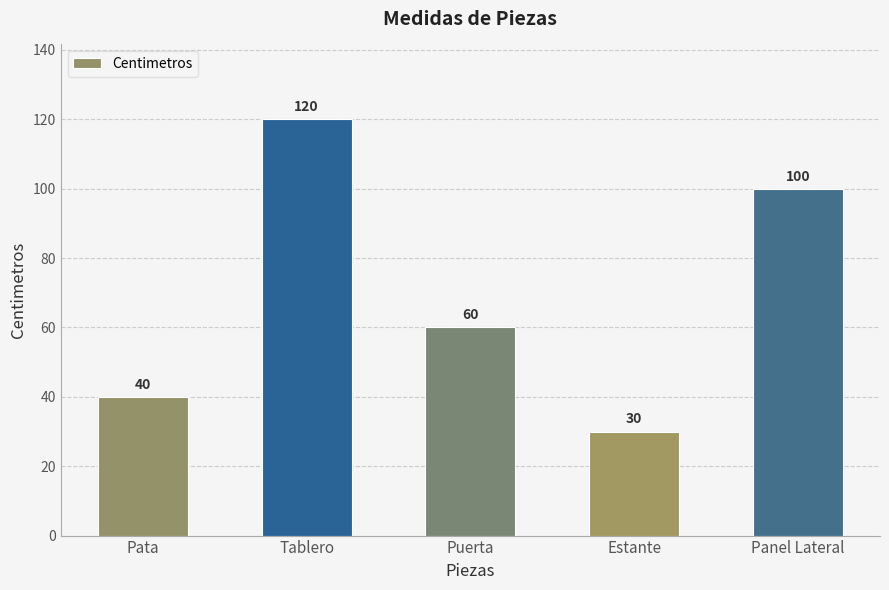

What is the minimum value shown in the chart?

30